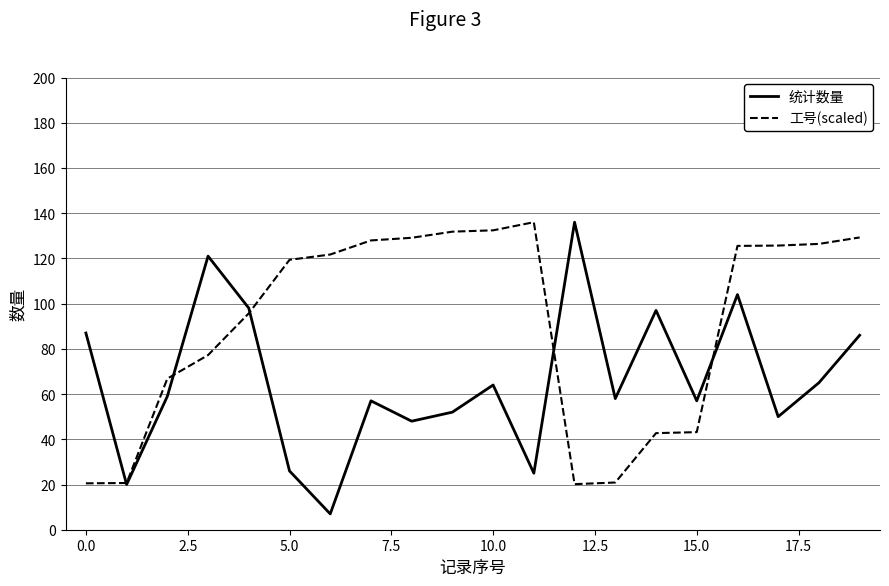

What is the average value of the 工号(scaled) series?

90.7